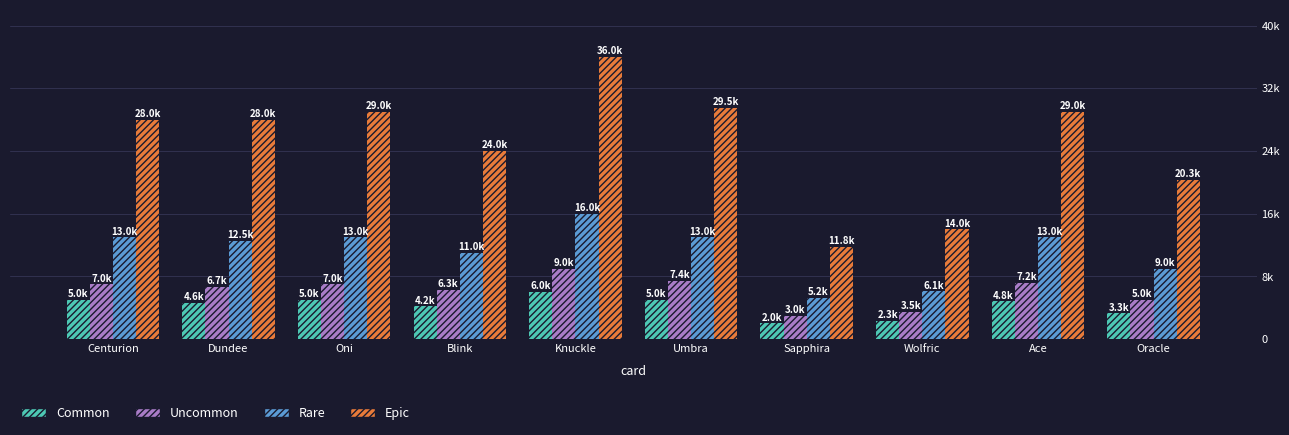

Read the Epic value at Blink, to the nearest 100.

24000